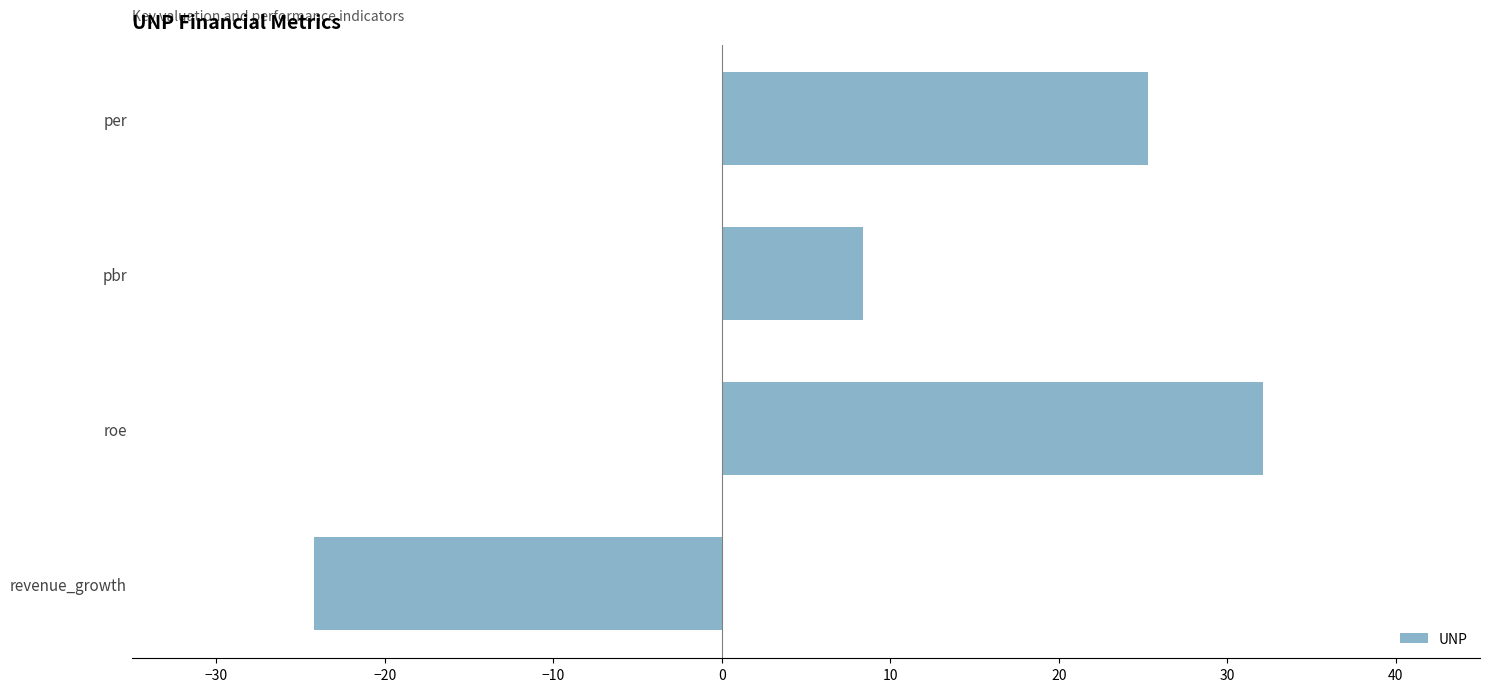

True or false: the data shows 13.2 at roe.

False